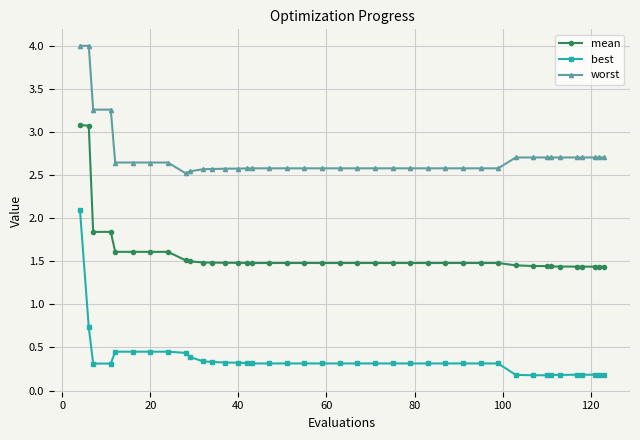

True or false: best and mean cross at least once.

False